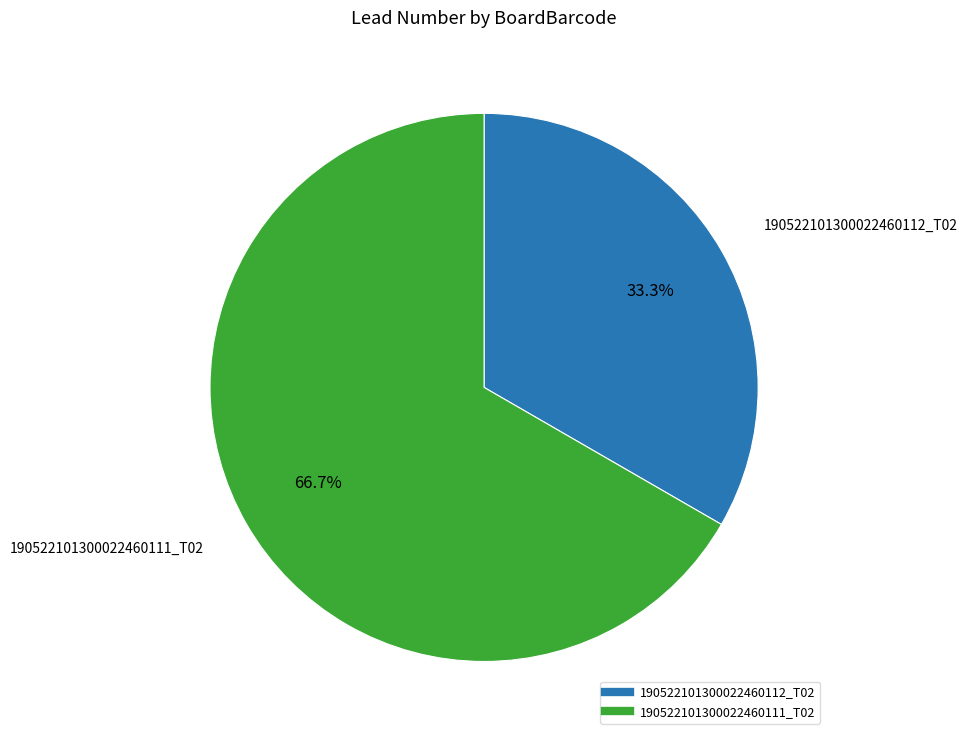

Which category has the smallest portion of the pie?

190522101300022460112_T02